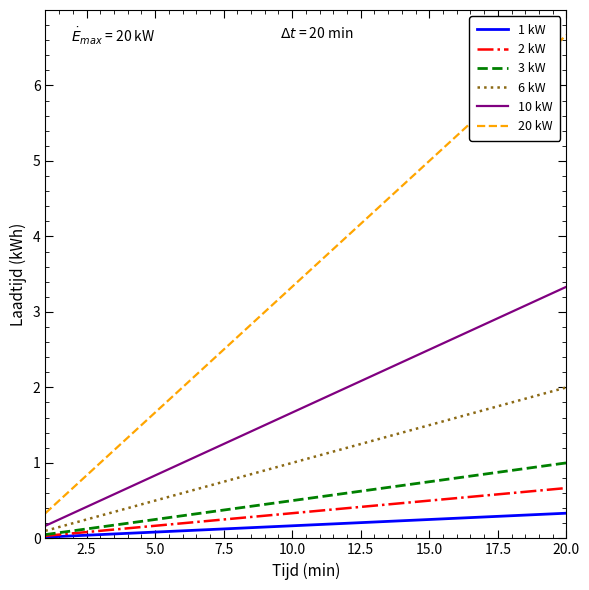

Does the chart display data point markers on the line(s)?

No